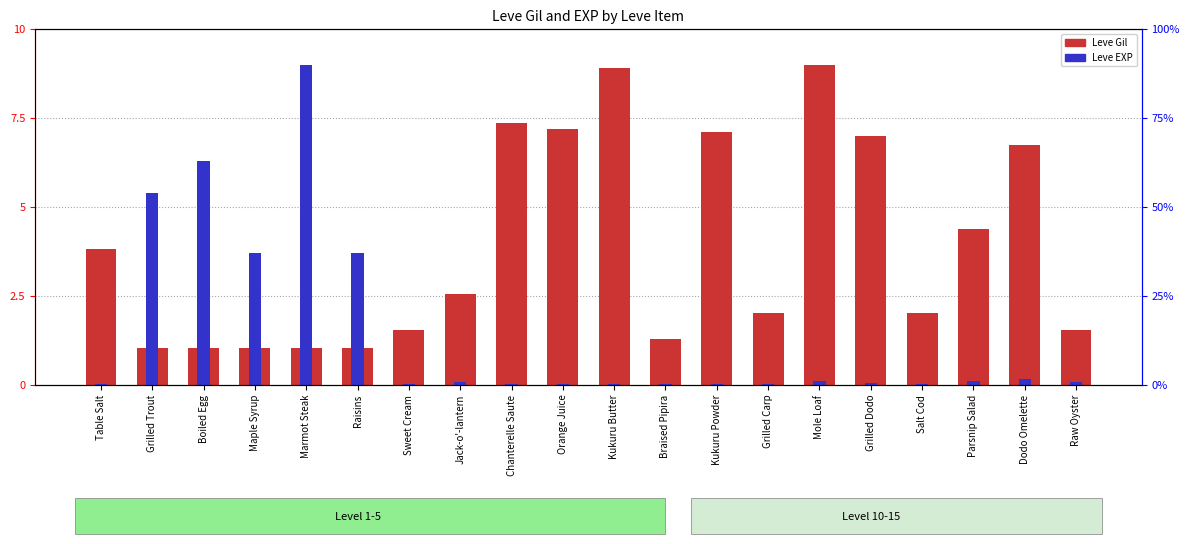

Between Orange Juice and Grilled Dodo, which series saw the biggest shift?

Leve Gil